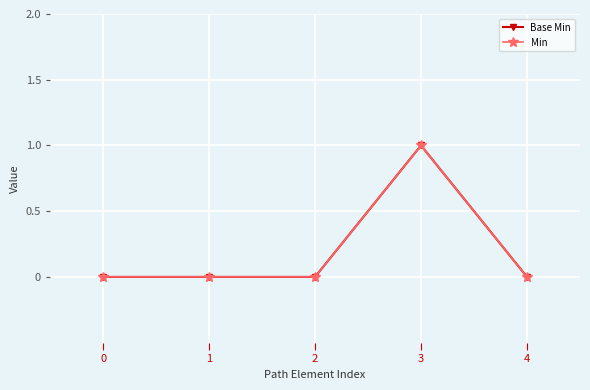

Does the chart have visible grid lines?

Yes